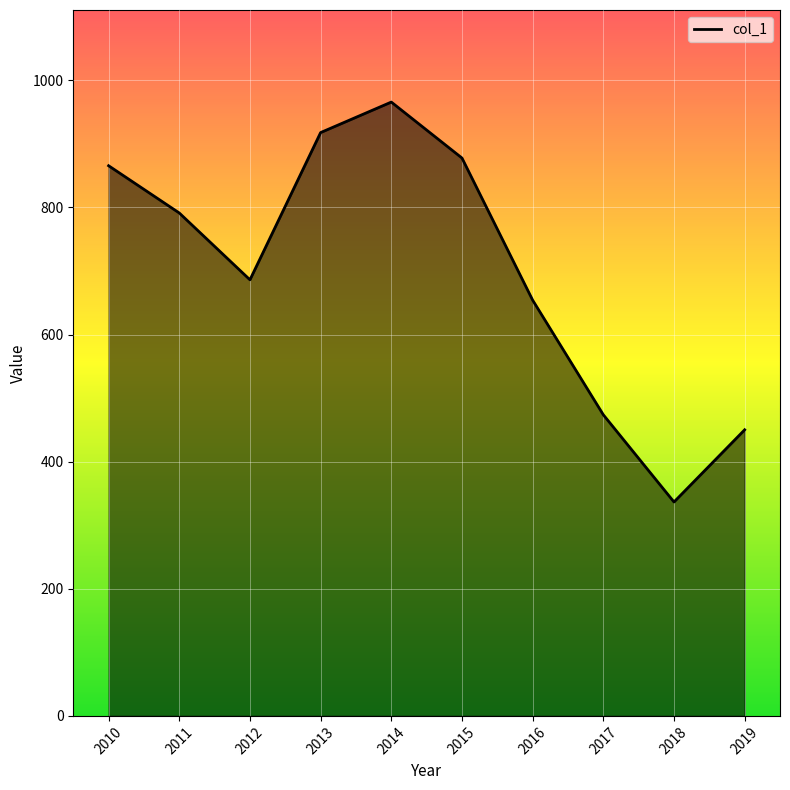

What is the difference between the second highest and second lowest values?

467.6